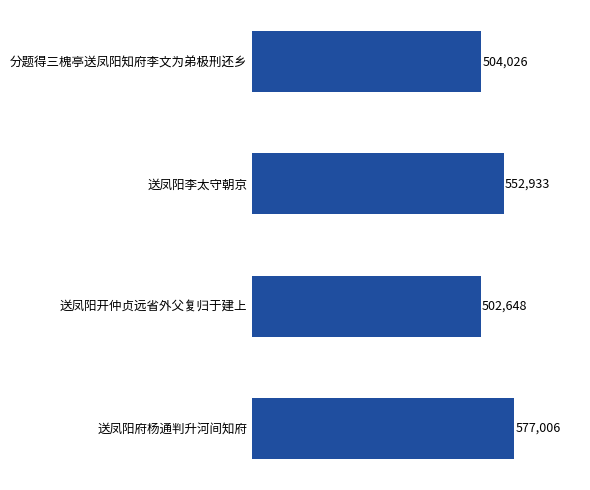

At which label is the value closest to 539827?

送凤阳李太守朝京